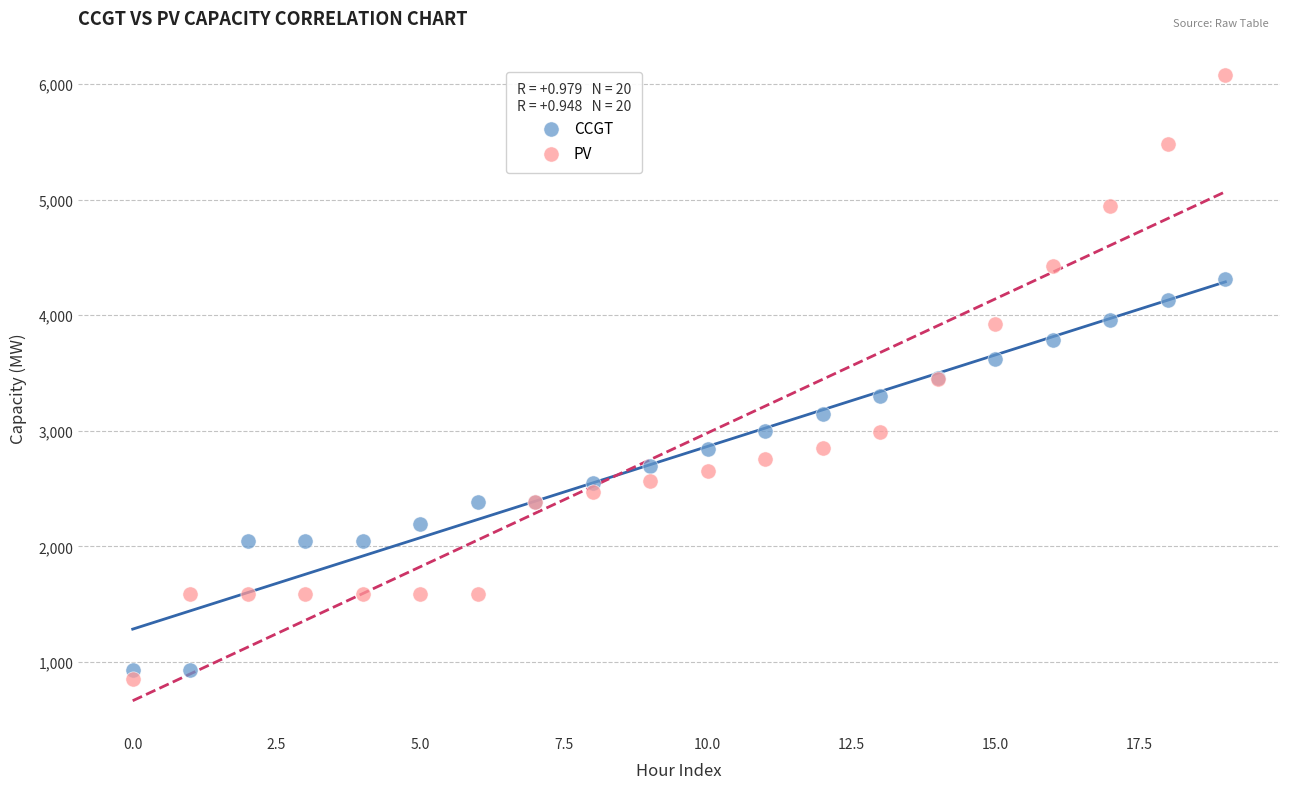

What are all the series names shown in the legend?

CCGT, PV